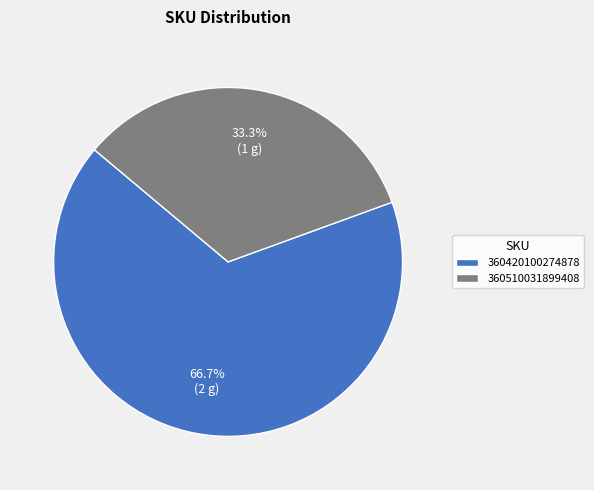

Is the sum of 360510031899408 and 360420100274878 greater than half?

Yes